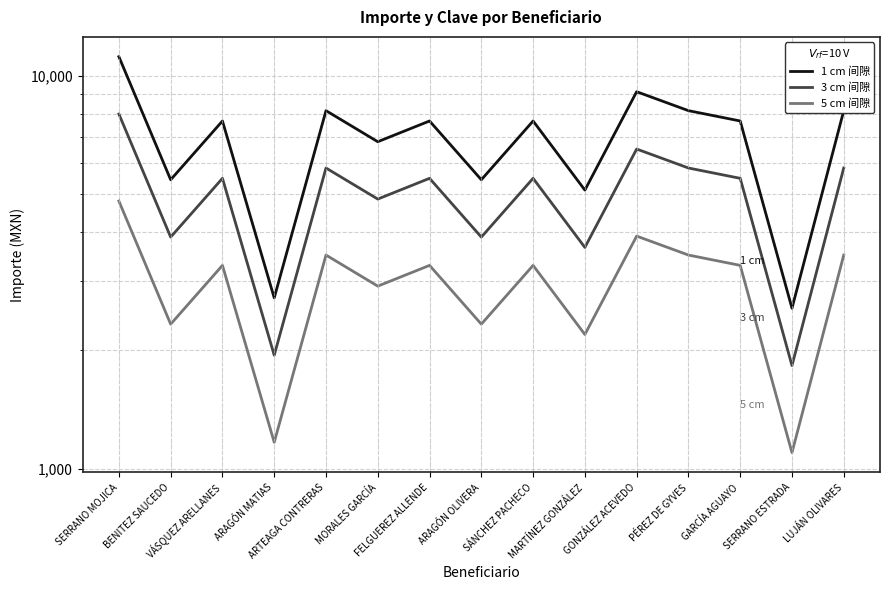

Count the number of data series in this chart.

3